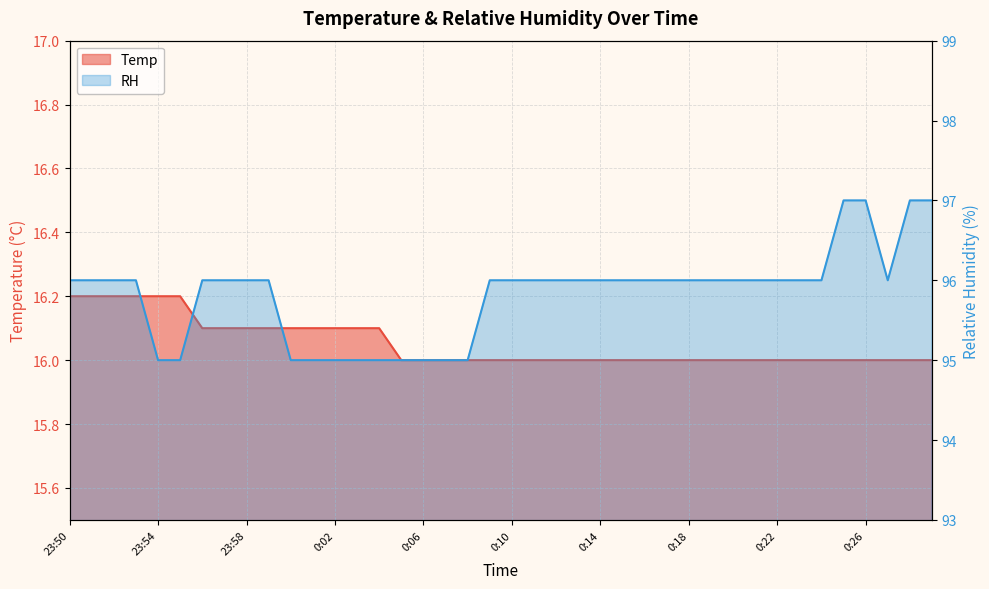

How many lines are shown in the chart?

2